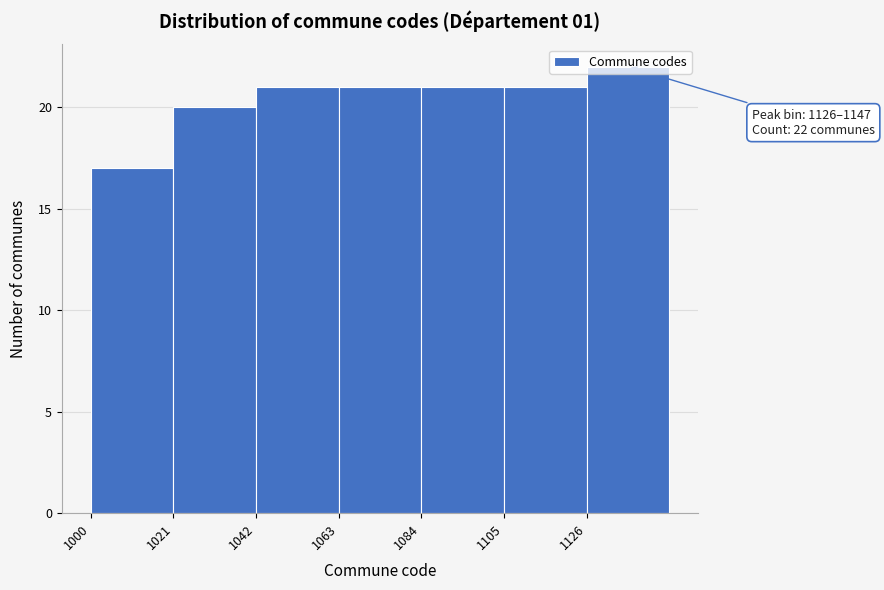

Over which range of the x-axis is the bar tallest?

1126 to 1147